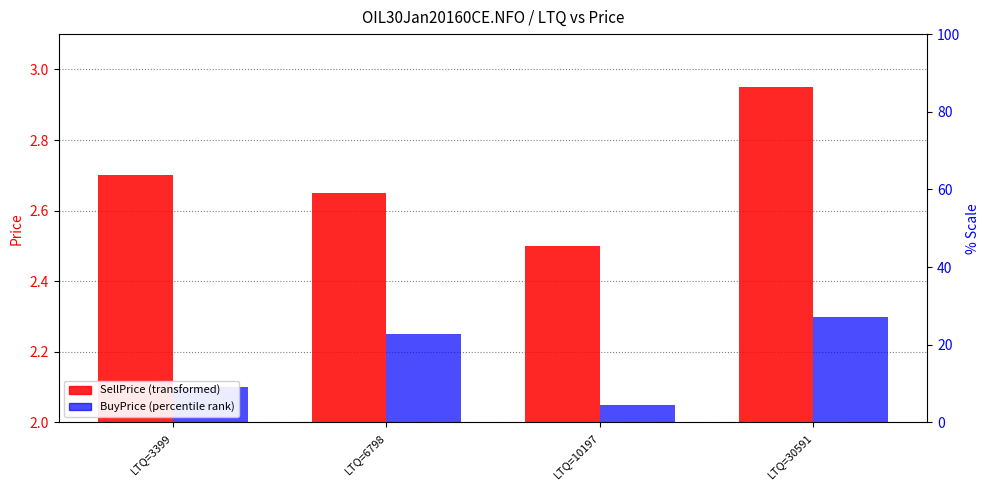

The value of SellPrice at LTQ=3399 is 4.4. True or false?

False